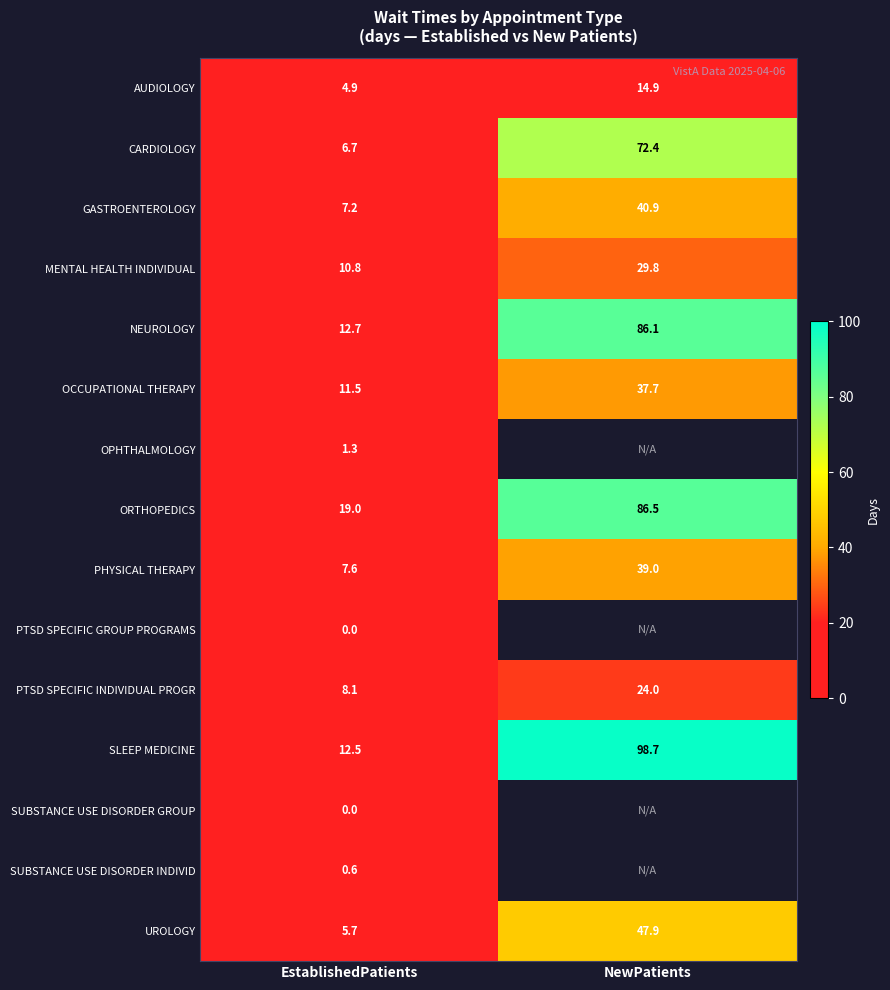

What is the spread (max minus min) of values at EstablishedPatients?

19.0